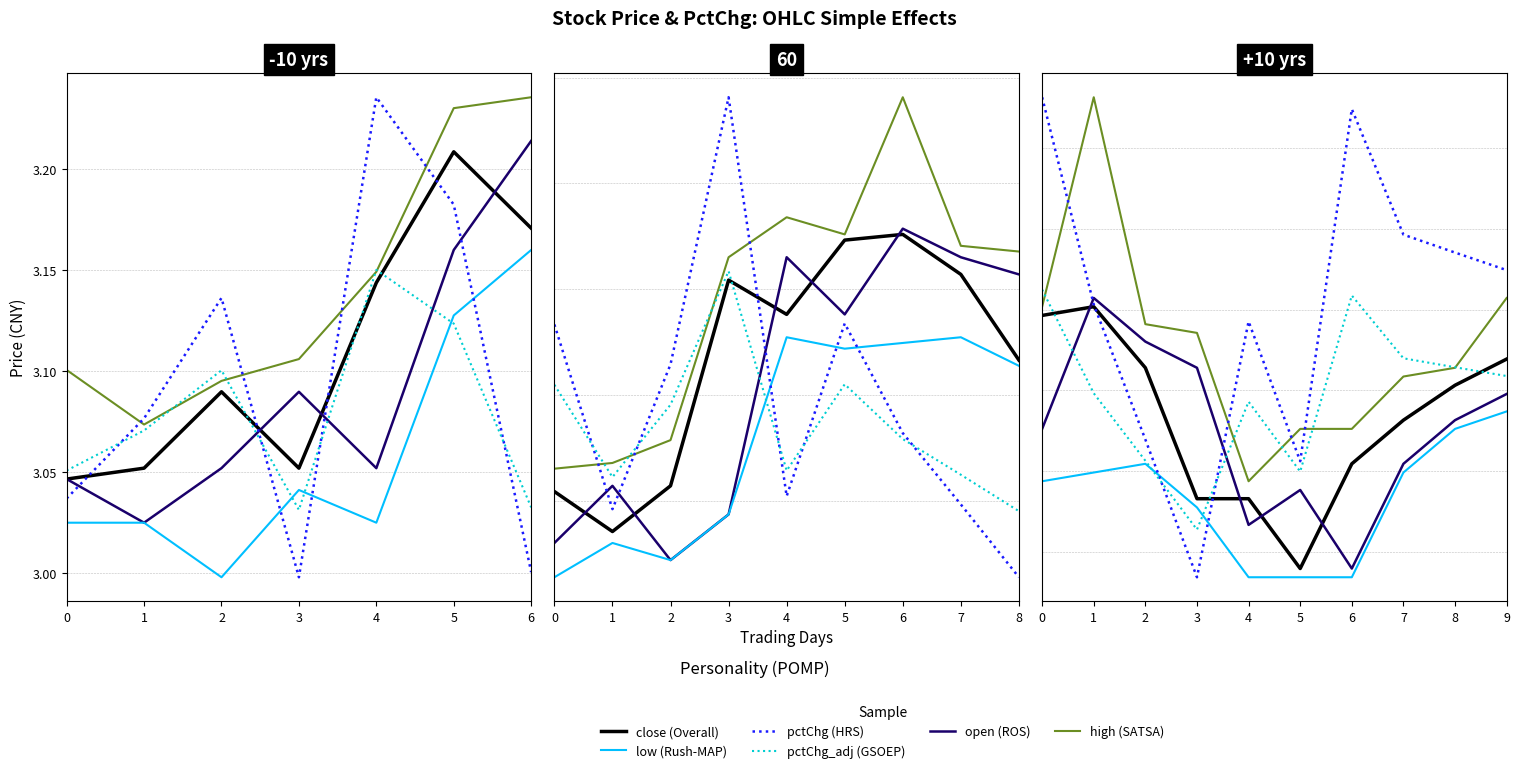

How many lines are shown in the chart?

6